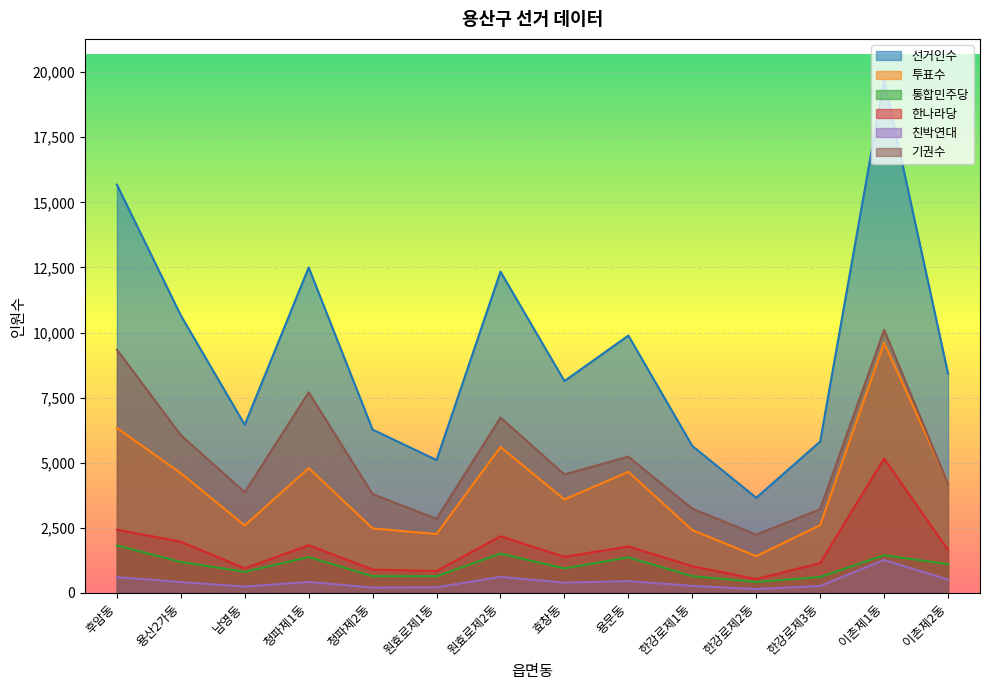

Which series has the widest spread of values?

선거인수